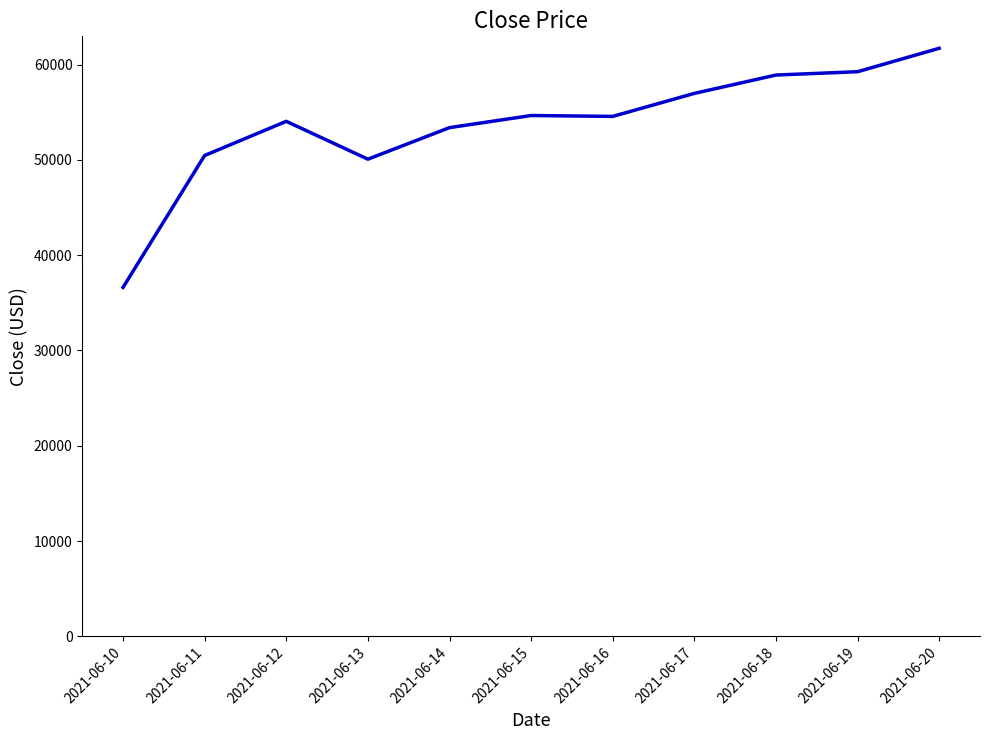

Where does the data first go above 54574?

2021-06-15